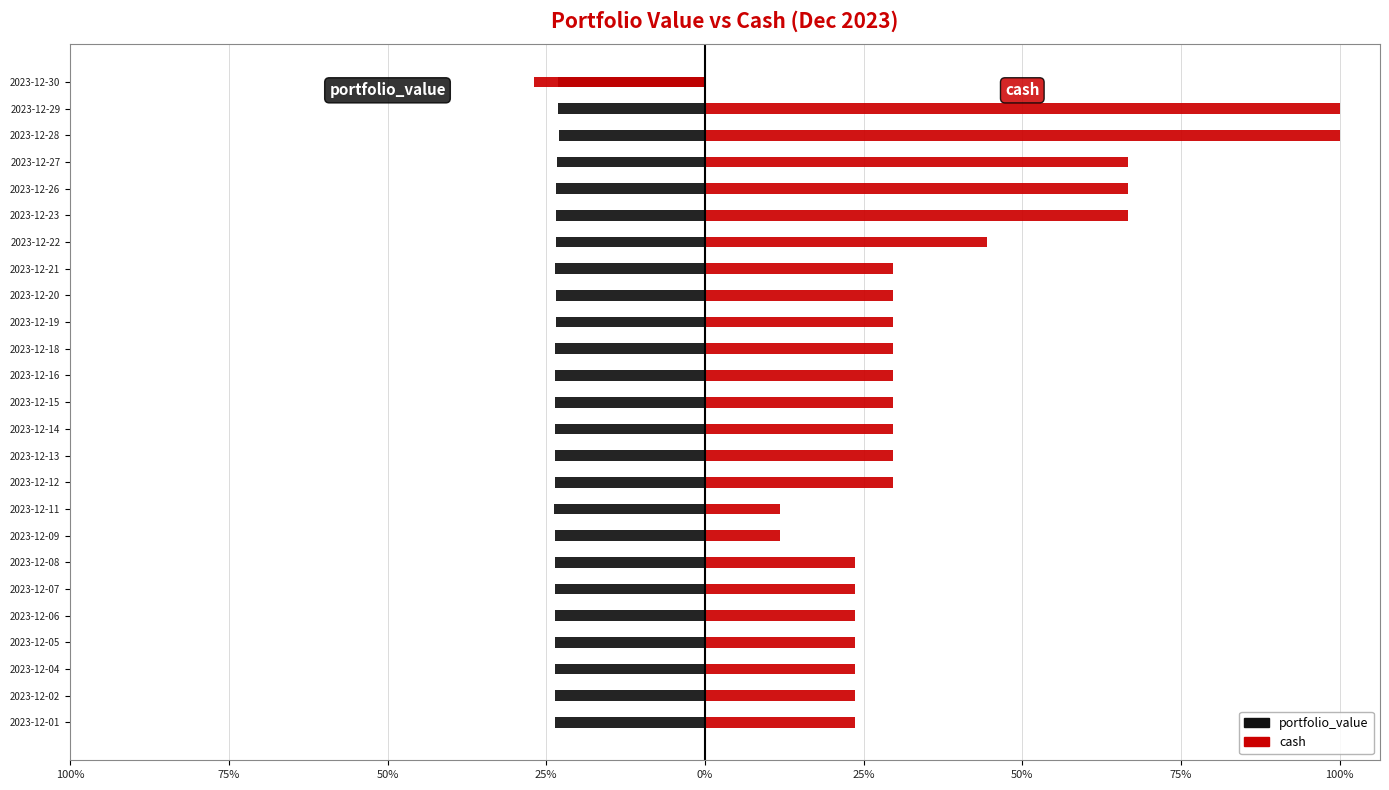

How many series are shown in this chart?

2